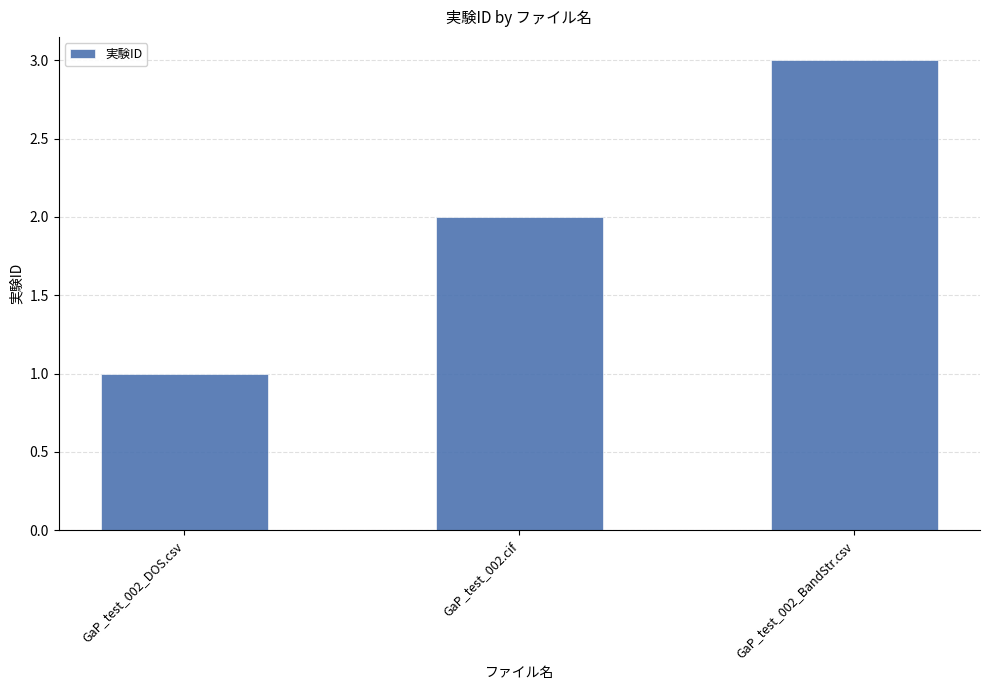

What is the ratio of the value at GaP_test_002.cif to the value at GaP_test_002_DOS.csv?

2.0